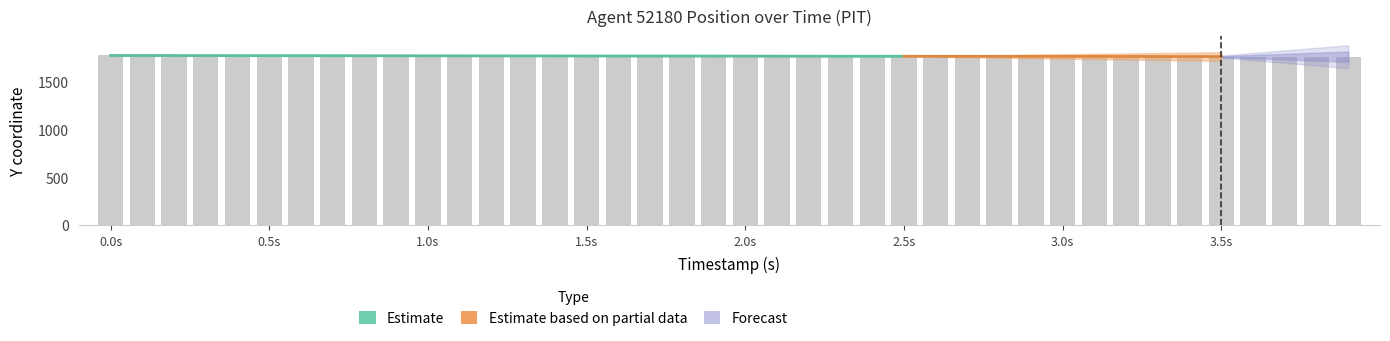

Reading left to right, what are all the values shown in this chart?

X: 0.0=3255.6	0.5=3253.1	1.0=3250.6	1.5=3248.0	2.0=3245.5	2.5=3242.9	3.0=3240.4	3.5=3237.8	3.9=3235.7
Y: 0.0=1777.9	0.5=1776.3	1.0=1774.7	1.5=1773.1	2.0=1771.5	2.5=1769.9	3.0=1768.3	3.5=1766.7	3.9=1765.4
REF_xmin: 0.0=3084.7	0.5=3084.7	1.0=3084.7	1.5=3084.7	2.0=3084.7	2.5=3084.7	3.0=3084.7	3.5=3084.7	3.9=3084.7